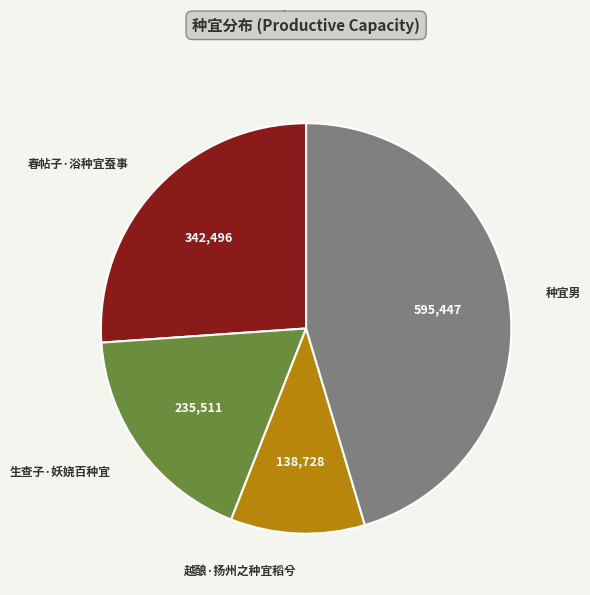

Do 生查子·妖娆百种宜 and 越酿·扬州之种宜稻兮 together represent more than half of the pie?

No